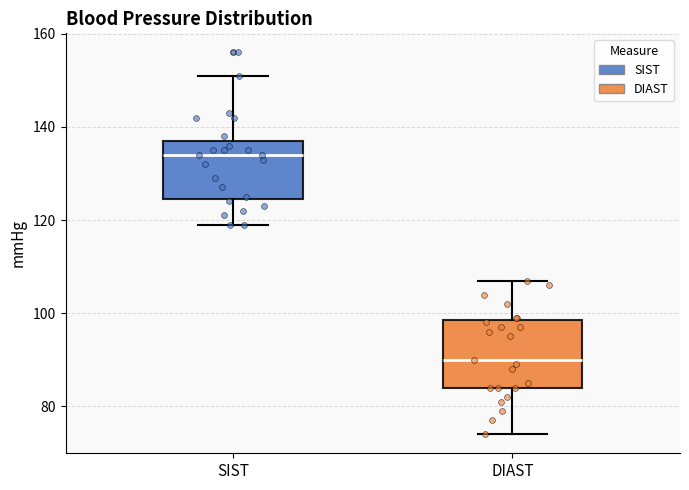

Reading left to right, read every box against the y-axis: the position of its median line, the range the box covers, and the ends of its whiskers. The values are not printed on the chart, so give them approximately, as read against the axis.

SIST: median 134, box 124 to 138, whiskers 120 to 152
DIAST: median 90, box 84 to 98, whiskers 74 to 108